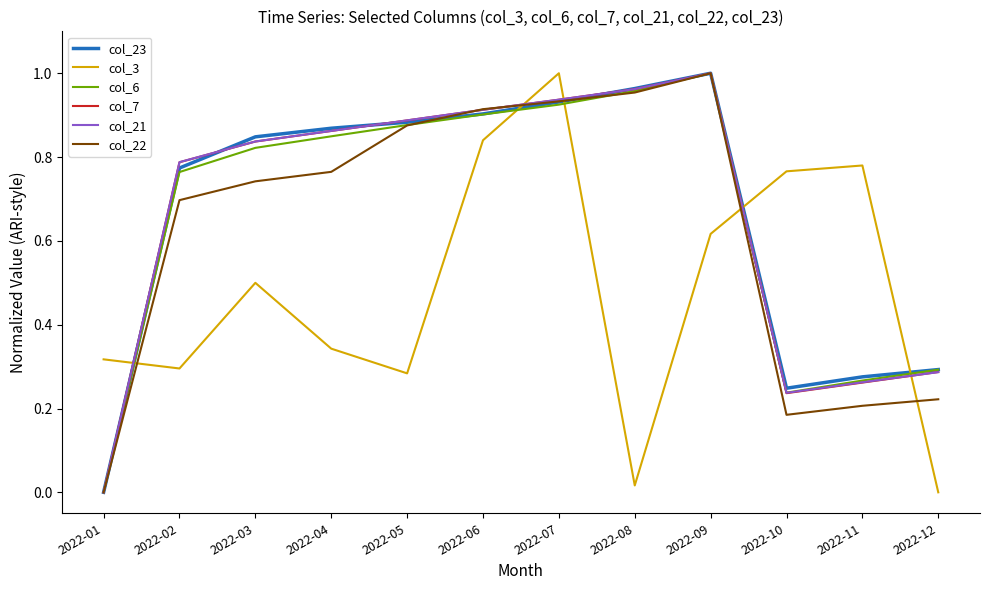

At which label does col_21 reach its minimum?

2022-01